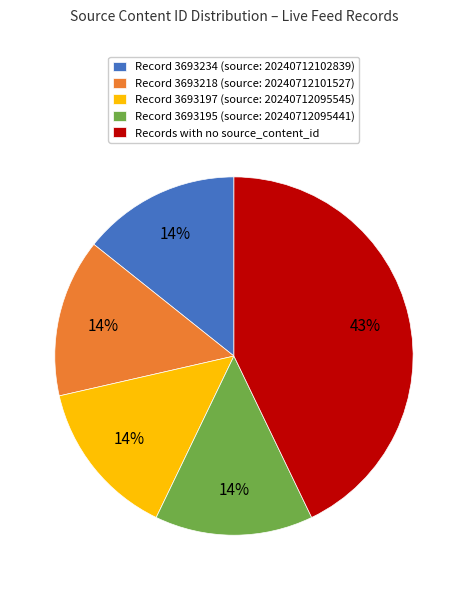

What percentage is the Record 3693234 (source: 20240712102839) slice, to the nearest percent?

14%